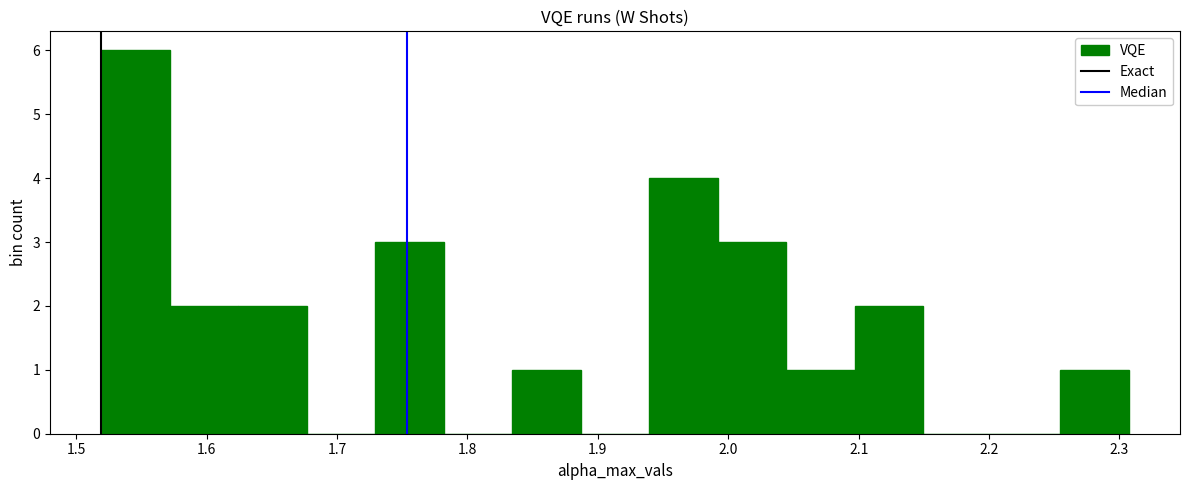

Reading left to right, list every bar in this chart as the range it spans on the x-axis followed by its height. Neither the bar edges nor the heights are printed on the chart, so give them approximately, as read against the axes.

1.52 to 1.57: 6
1.57 to 1.62: 2
1.62 to 1.68: 2
1.68 to 1.73: 0
1.73 to 1.78: 3
1.78 to 1.83: 0
1.83 to 1.89: 1
1.89 to 1.94: 0
1.94 to 1.99: 4
1.99 to 2.04: 3
2.04 to 2.10: 1
2.10 to 2.15: 2
2.15 to 2.20: 0
2.20 to 2.25: 0
2.25 to 2.31: 1